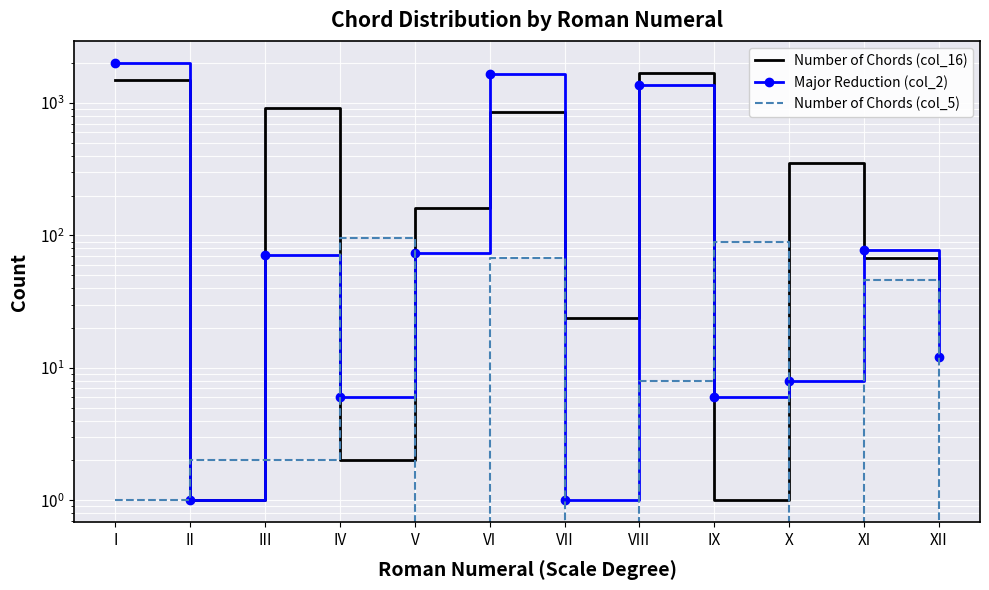

List the labels in order of Number of Chords (col_5) value, smallest first.

V, VII, X, XII, I, II, III, VIII, XI, VI, IX, IV